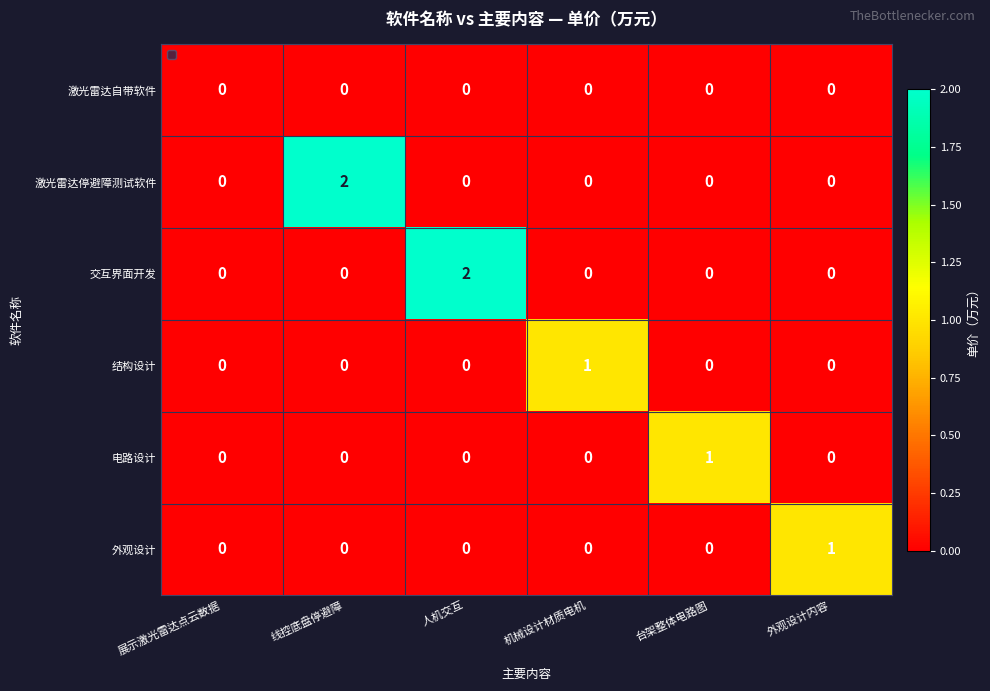

Is it true that 激光雷达自带软件 equals 0 at 台架整体电路图?

True